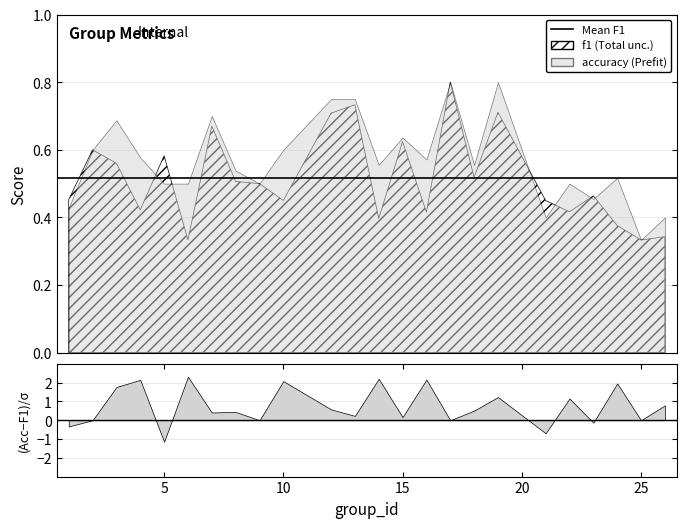

What is the smallest value displayed?

0.3